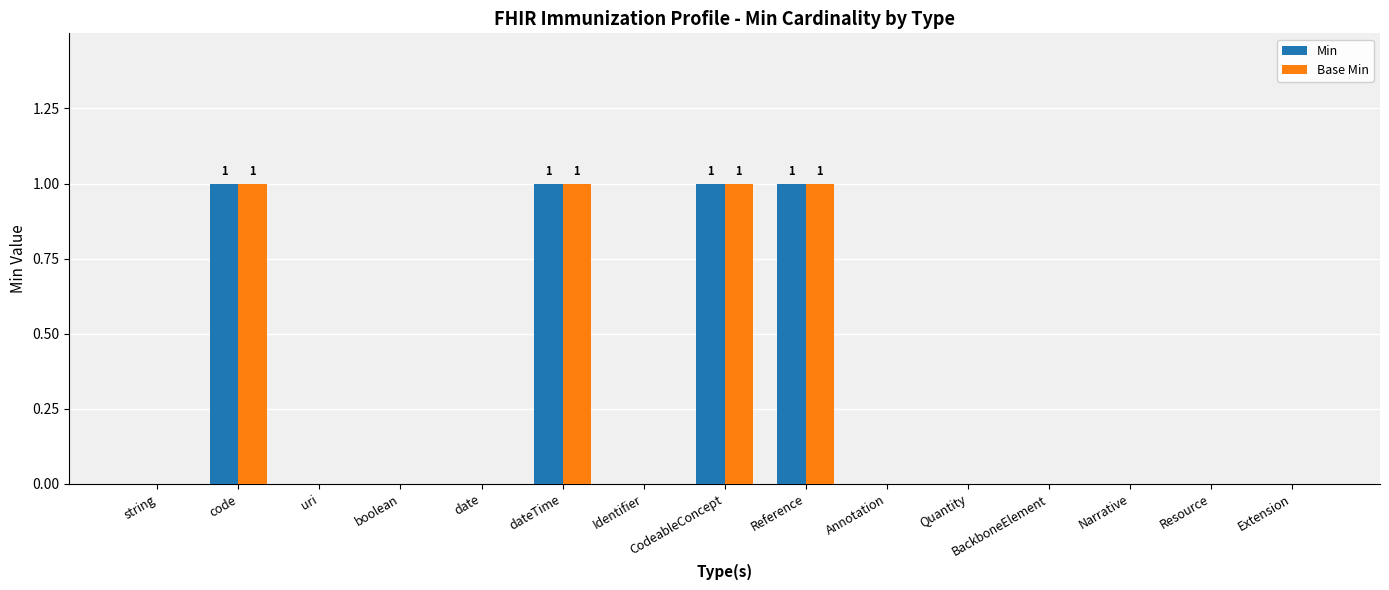

What is the sum of all Base Min values?

4